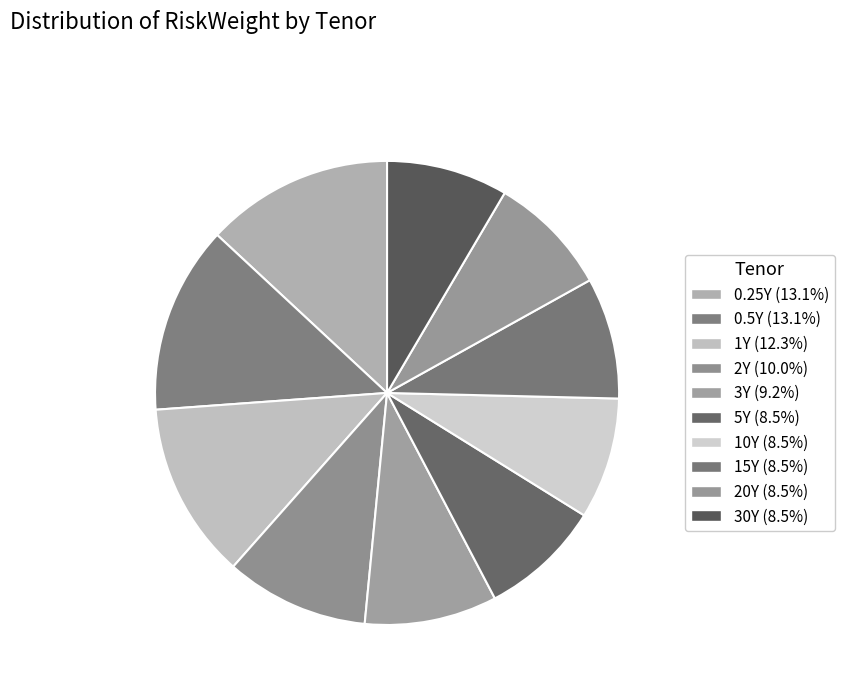

Count the number of slices in the pie.

10